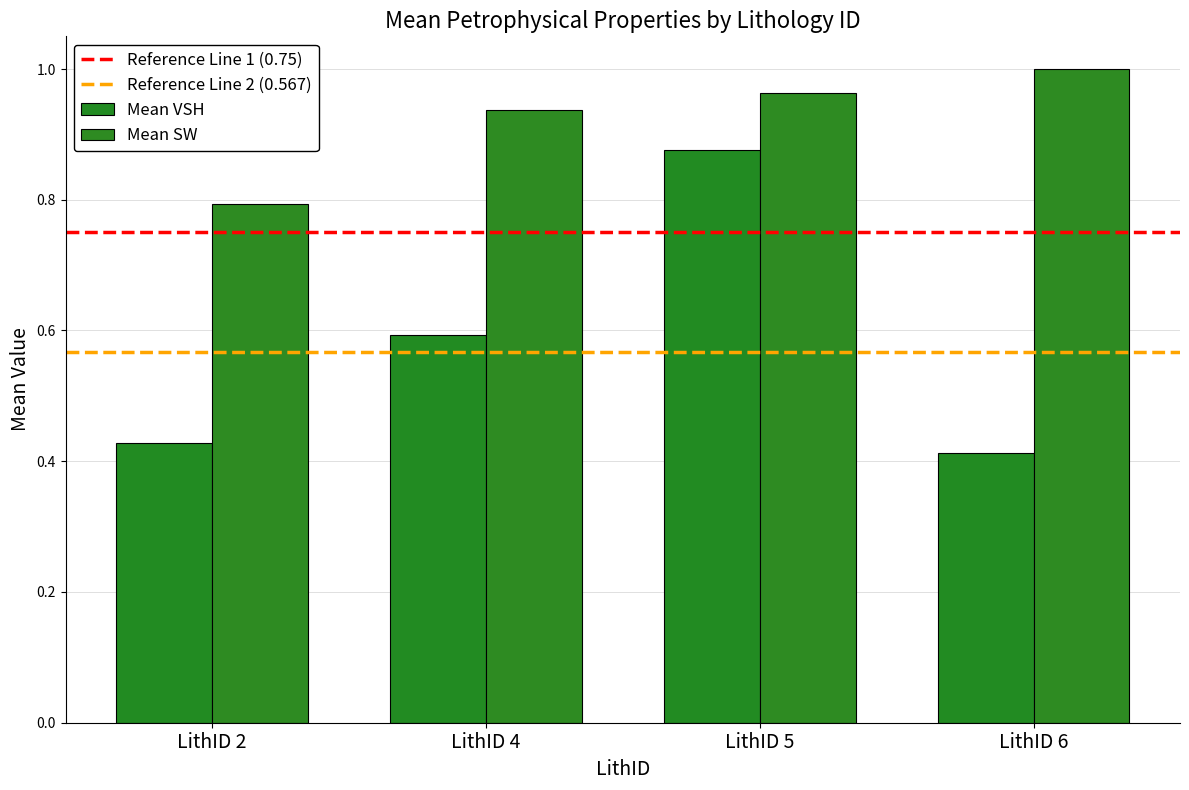

What is the maximum value for Mean SW?

1.0